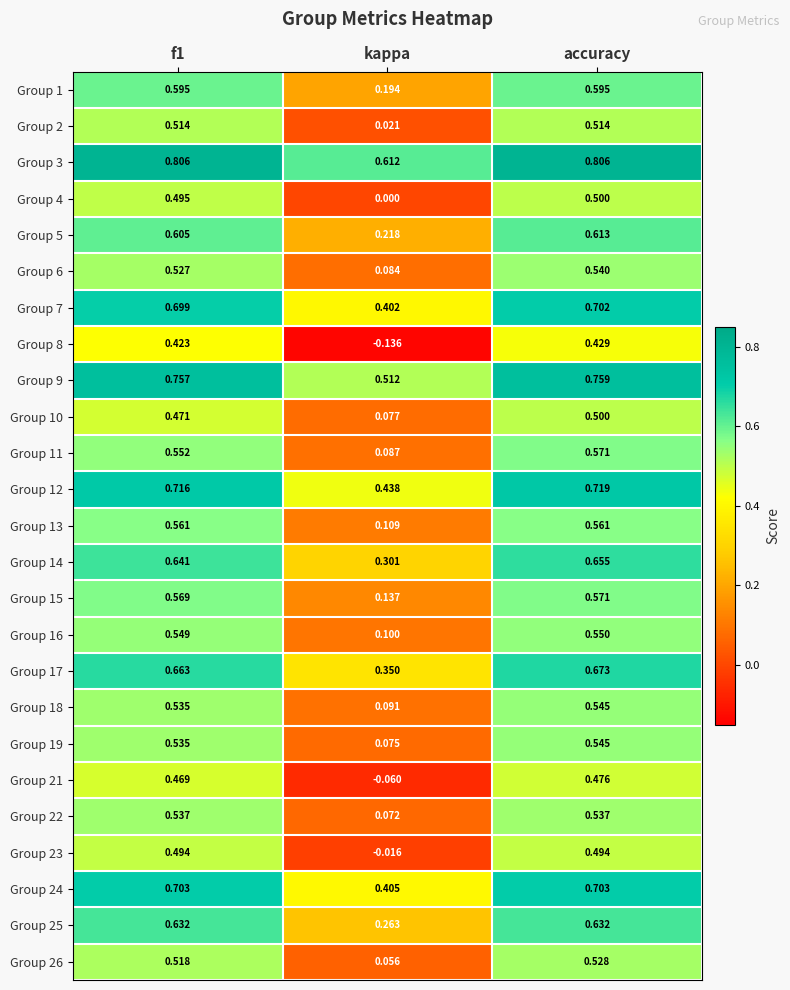

At which label is Group 23 closest to 0?

kappa